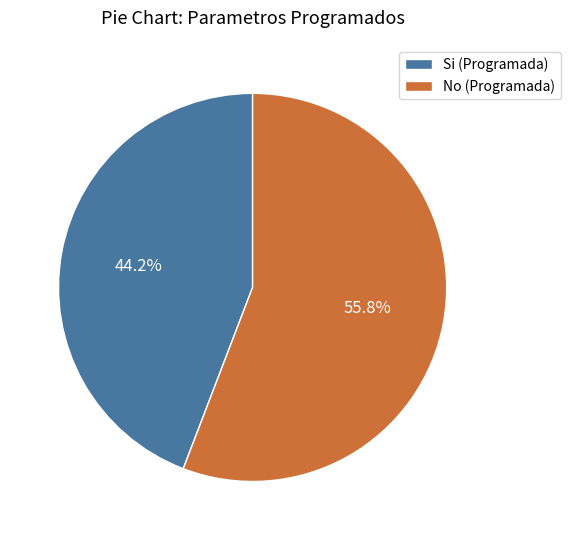

Combined, what portion of the pie is Si (Programada) and No (Programada)?

100.0%